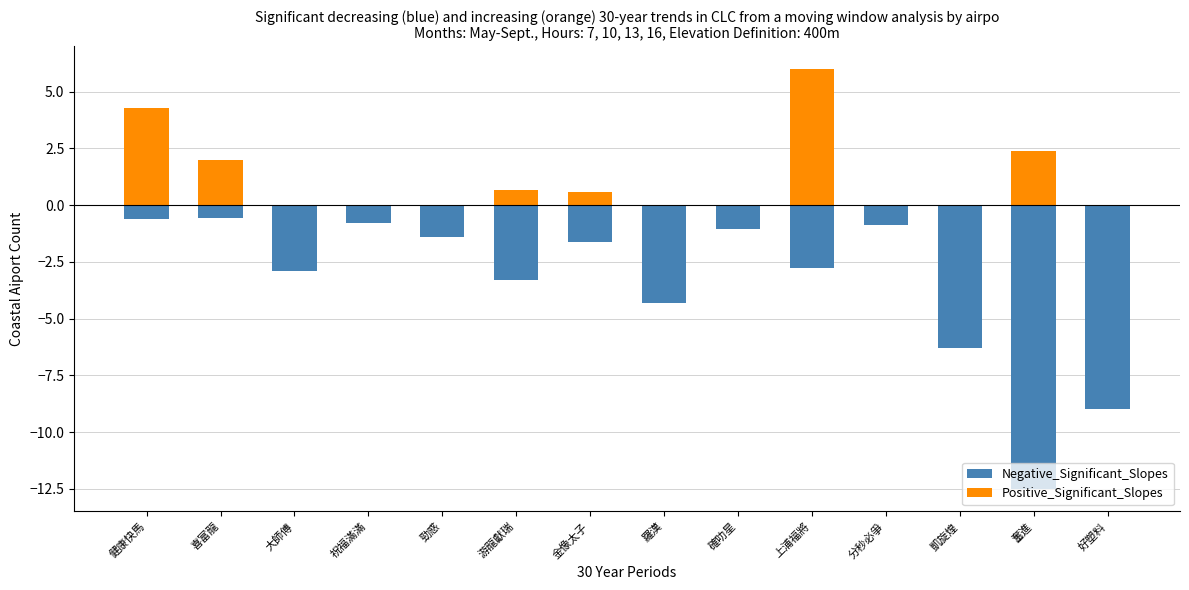

How many values in the Positive_Significant_Slopes series exceed 0?

6